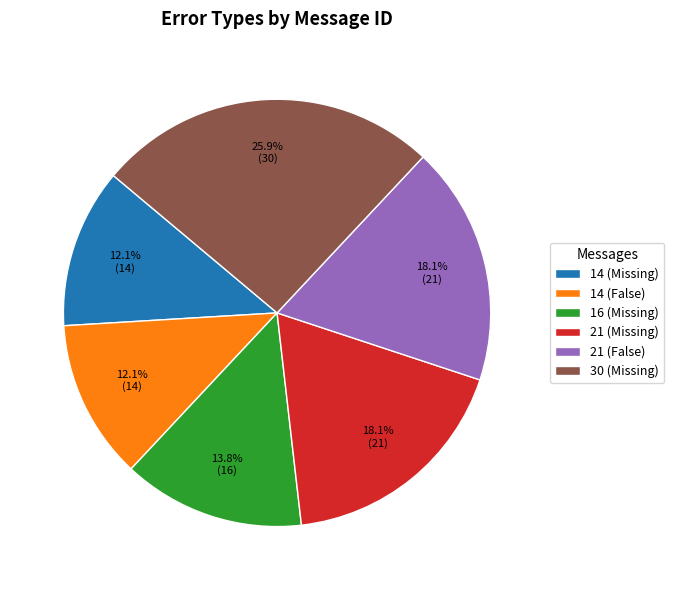

What is the largest slice in the pie chart?

30 (Missing)